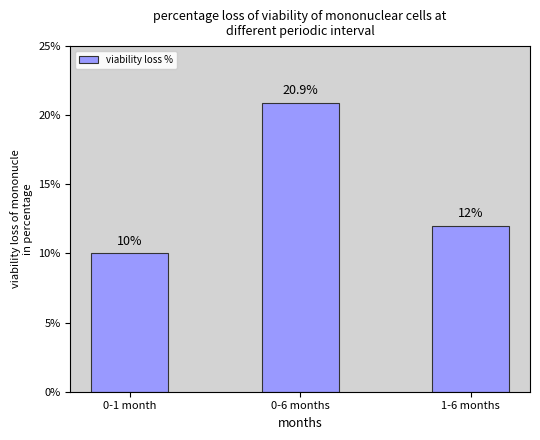

Read the value at 0-1 month.

10.0